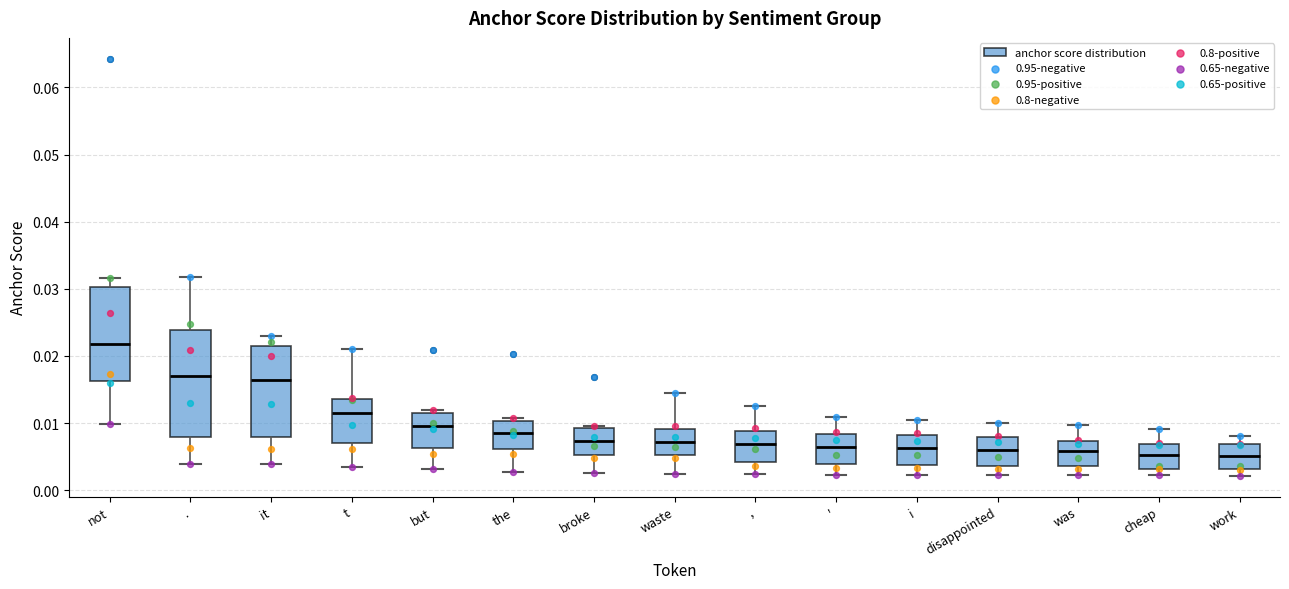

Reading left to right, transcribe this box plot: for each box, give where its median line is, the range the box spans, and where its two whiskers end, as read against the y-axis. The values are not printed on the chart, so give them approximately, as read against the axis.

not: median 0.022, box 0.016 to 0.030, whiskers 0.010 to 0.032
.: median 0.017, box 0.008 to 0.024, whiskers 0.004 to 0.032
it: median 0.016, box 0.008 to 0.022, whiskers 0.004 to 0.023
t: median 0.012, box 0.007 to 0.014, whiskers 0.004 to 0.021
but: median 0.010, box 0.006 to 0.011, whiskers 0.003 to 0.012
the: median 0.009, box 0.006 to 0.010, whiskers 0.003 to 0.011
broke: median 0.007, box 0.005 to 0.009, whiskers 0.003 to 0.010
waste: median 0.007, box 0.005 to 0.009, whiskers 0.002 to 0.014
,: median 0.007, box 0.004 to 0.009, whiskers 0.002 to 0.012
': median 0.006, box 0.004 to 0.008, whiskers 0.002 to 0.011
i: median 0.006, box 0.004 to 0.008, whiskers 0.002 to 0.010
disappointed: median 0.006, box 0.004 to 0.008, whiskers 0.002 to 0.010
was: median 0.006, box 0.004 to 0.007, whiskers 0.002 to 0.010
cheap: median 0.005, box 0.003 to 0.007, whiskers 0.002 to 0.009
work: median 0.005, box 0.003 to 0.007, whiskers 0.002 to 0.008